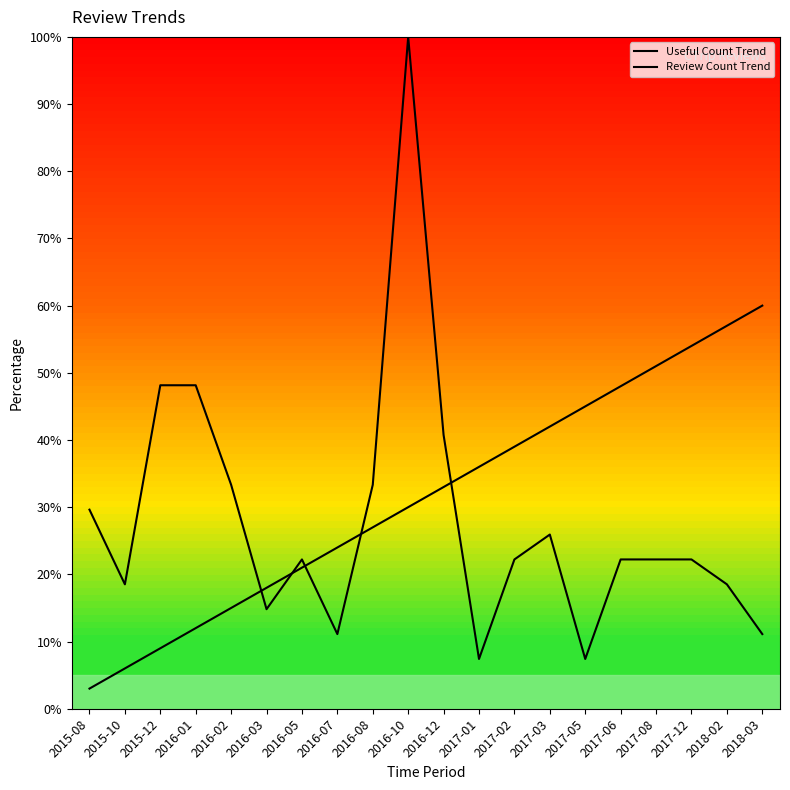

The Review Count Trend series shows 27.4 at 2017-03. True or false?

False